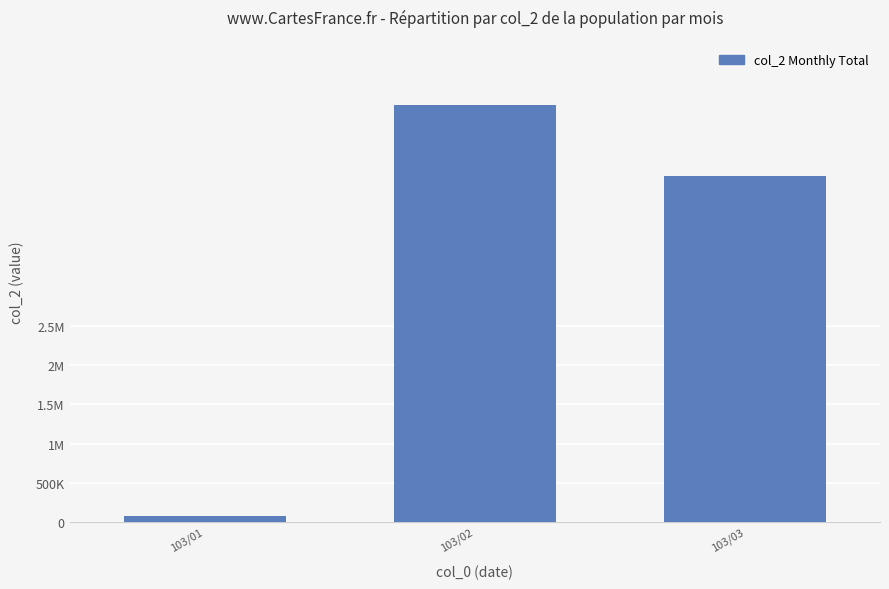

Reading left to right, extract all data points from this chart.

103/01=78010	103/02=5323080	103/03=4416850